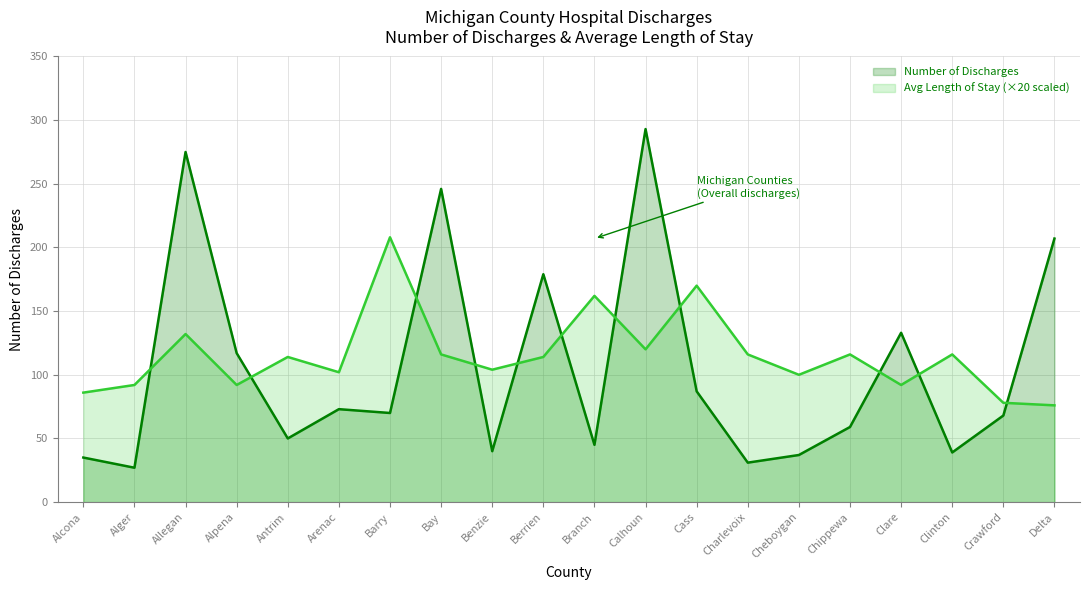

Which label corresponds to the smallest value in the chart?

Alger